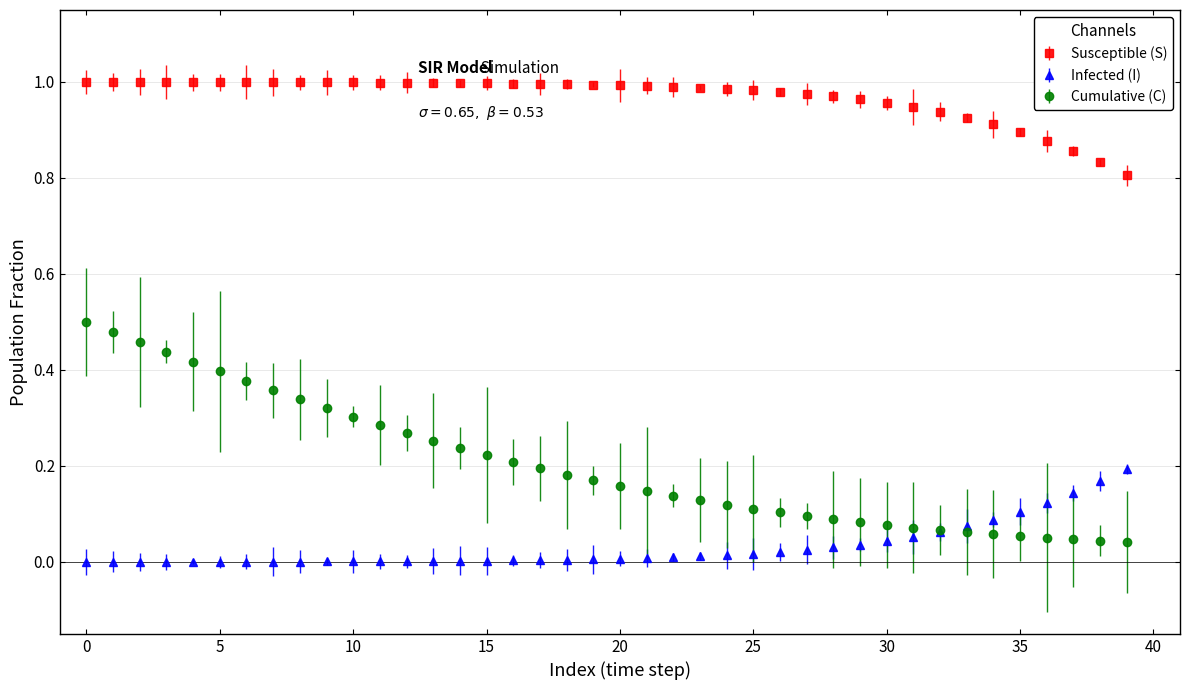

Which series has the widest spread of values?

Cumulative (C)